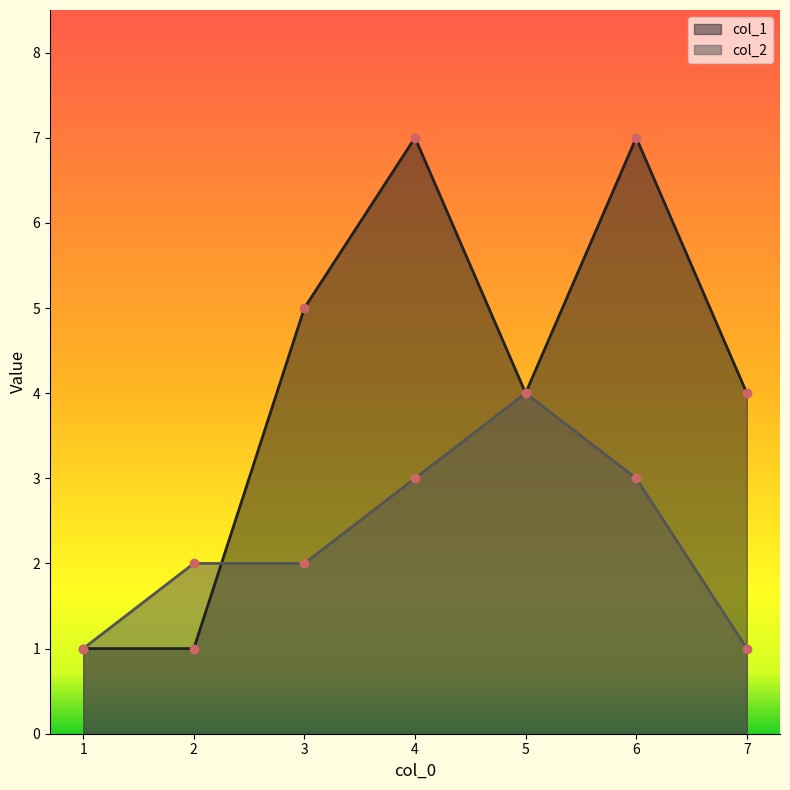

The value of col_2 at 1 is 1. True or false?

True